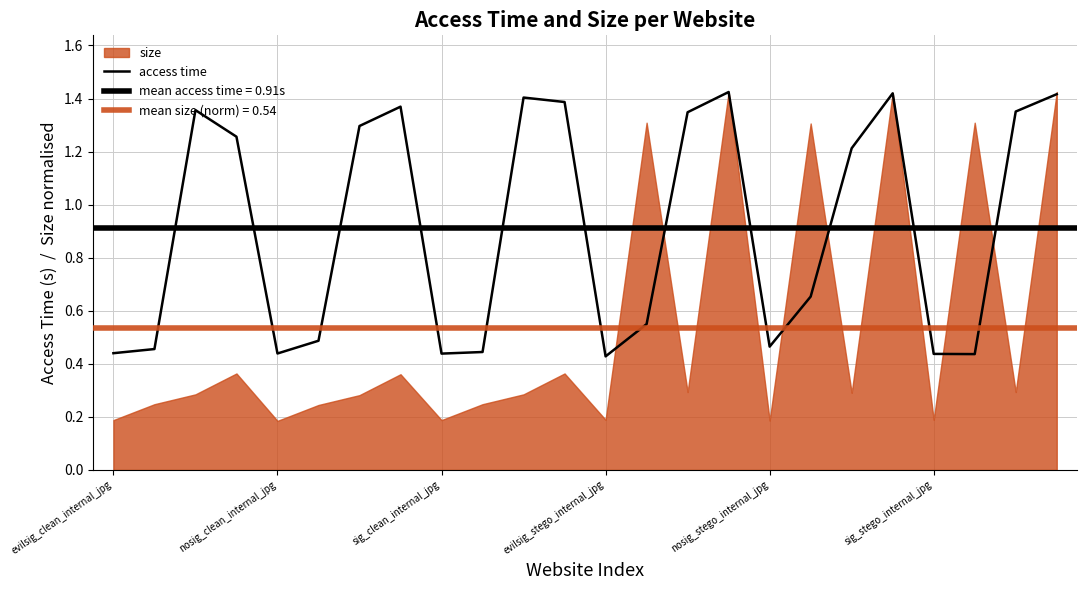

Rank the categories by value from lowest to highest.

12, 21, 20, 8, nosig_stego_internal_jpg, evilsig_clean_internal_jpg, 9, nosig_clean_internal_jpg, 16, sig_stego_internal_jpg, 13, 17, 18, evilsig_stego_internal_jpg, 6, 14, 22, sig_clean_internal_jpg, 7, 11, 10, 23, 19, 15